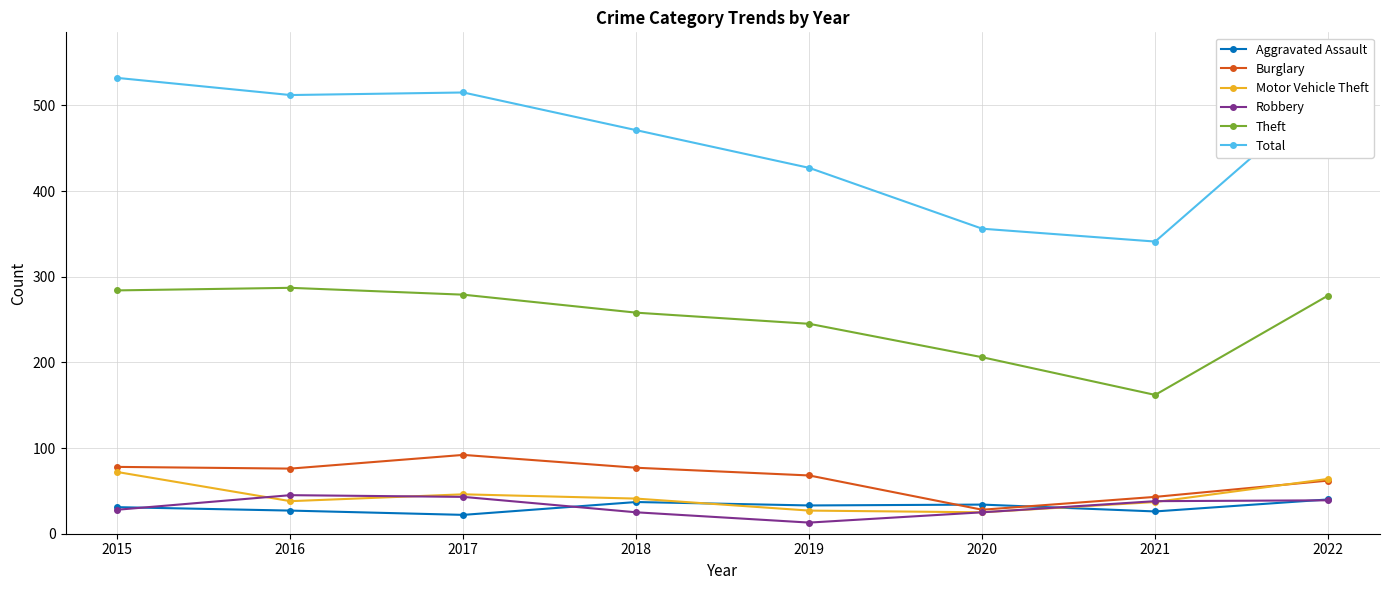

True or false: Theft has a value of 161 at 2022.

False